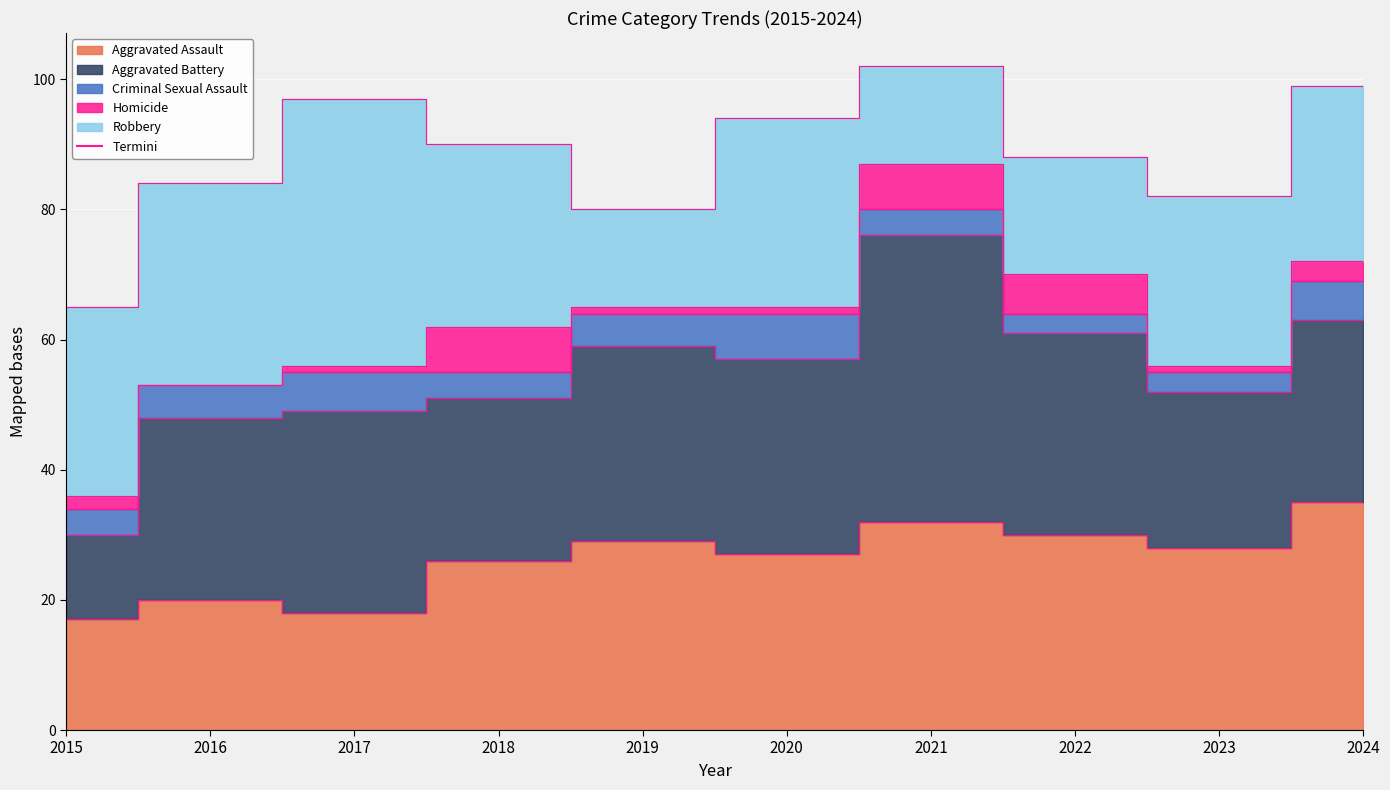

Reading right to left, list all the values displayed in this chart.

Aggravated Assault: 35	28	30	32	27	29	26	18	20	17
Aggravated Battery: 28	24	31	44	30	30	25	31	28	13
Criminal Sexual Assault: 6	3	3	4	7	5	4	6	5	4
Homicide: 3	1	6	7	1	1	7	1	0	2
Robbery: 27	26	18	15	29	15	28	41	31	29